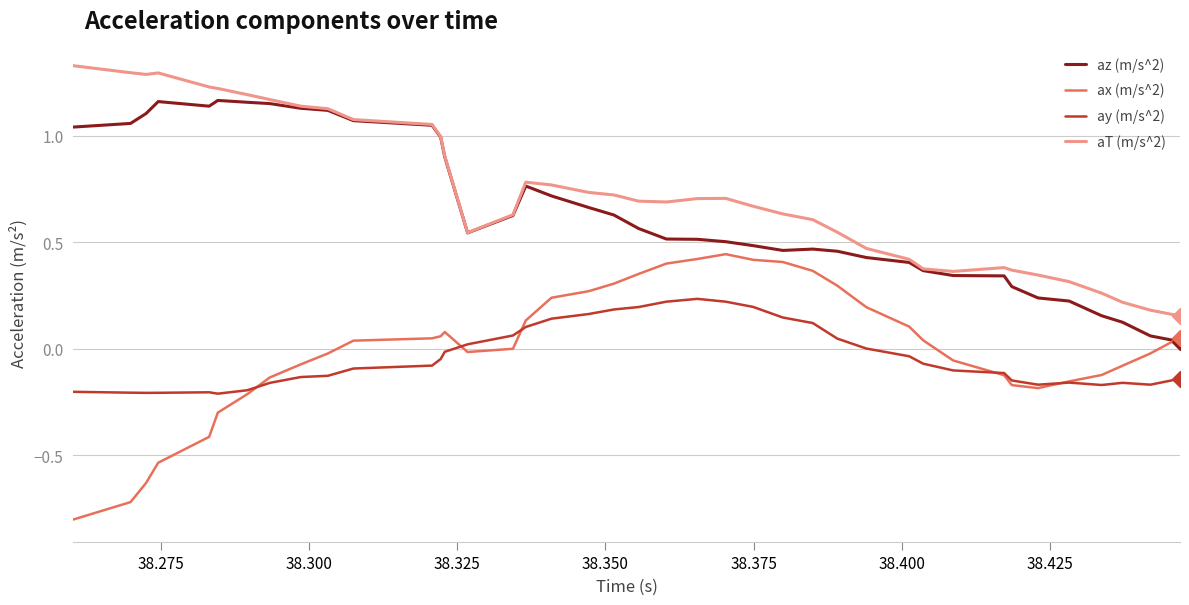

List the series in order of their peak value, highest first.

aT (m/s^2), az (m/s^2), ax (m/s^2), ay (m/s^2)